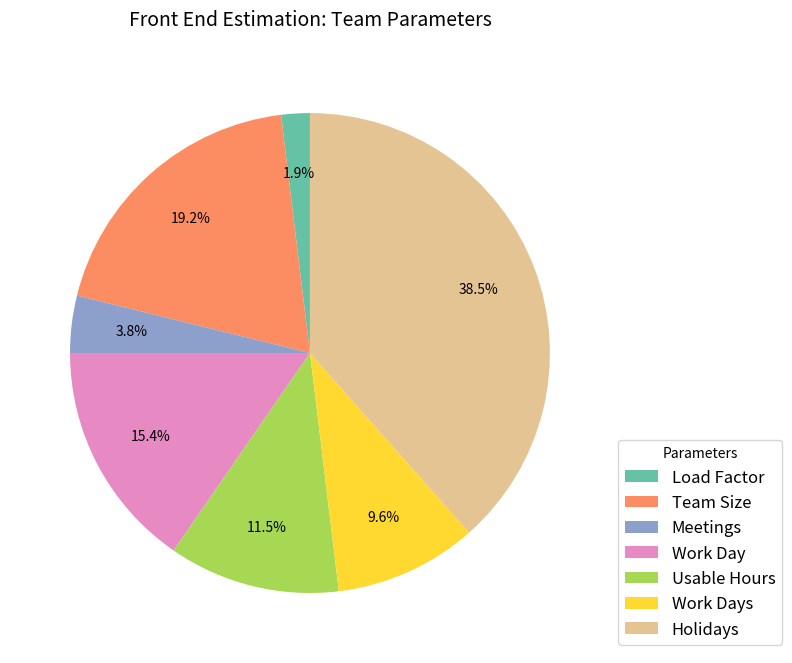

Is the sum of Holidays and Meetings greater than half?

No